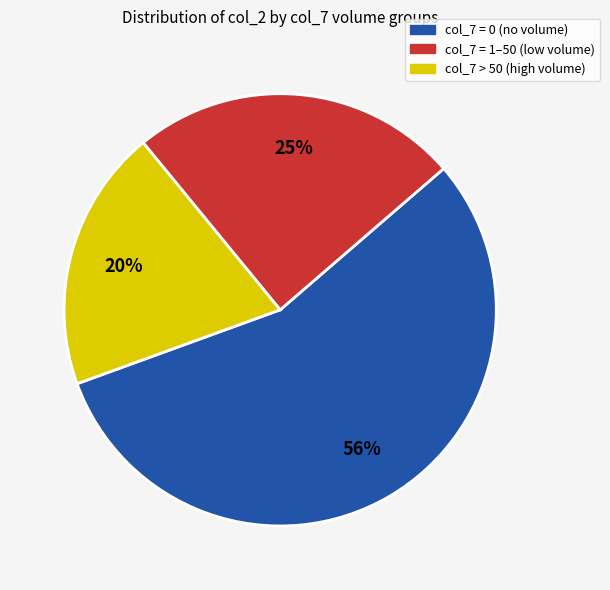

Is there a majority slice in this chart?

Yes